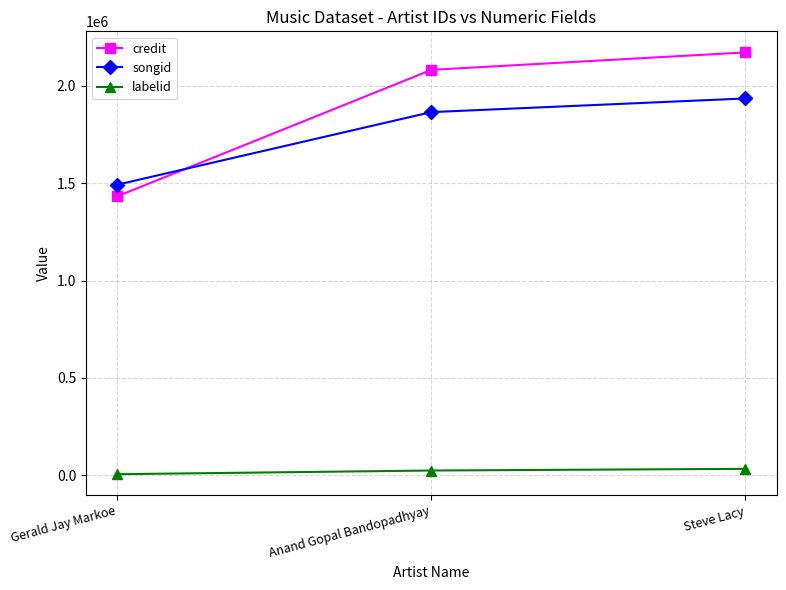

Which series has the largest range (max minus min)?

credit